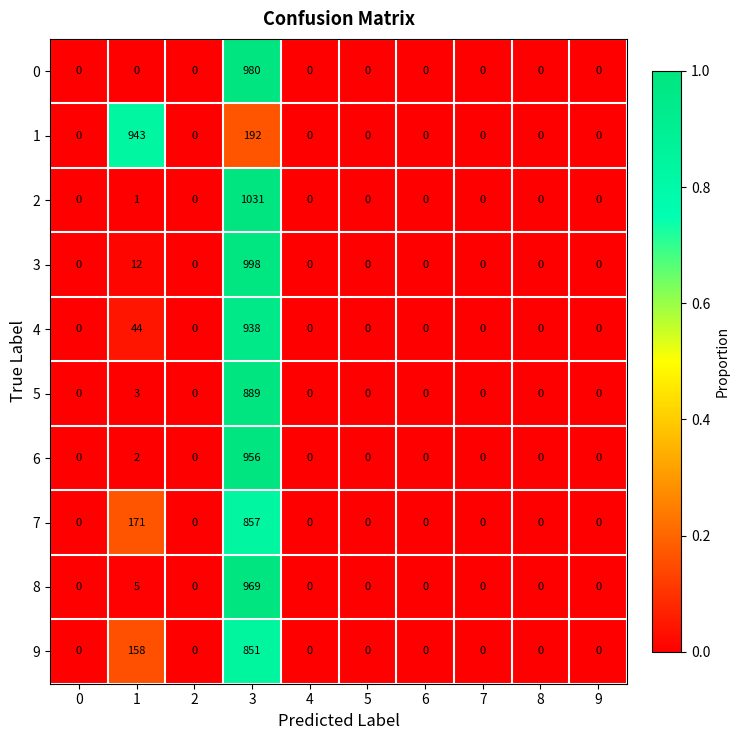

How many values in 5 are above zero?

2